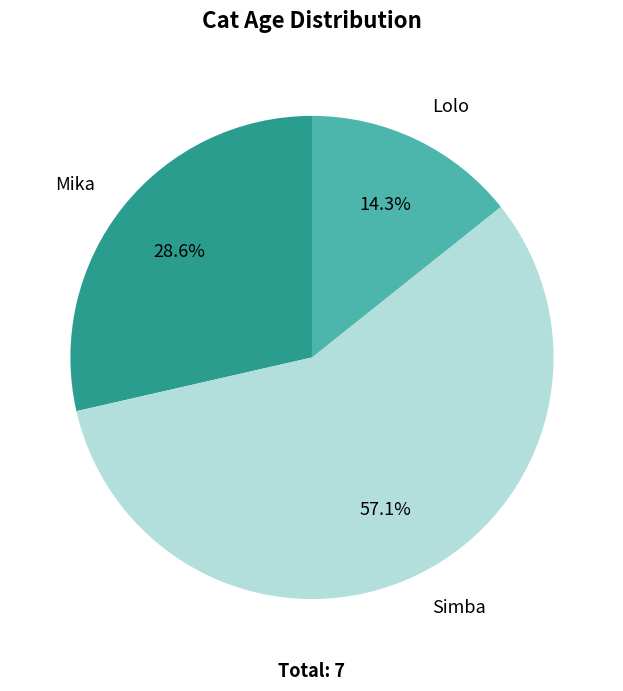

The Simba slice represents 57% of the pie. True or false?

True